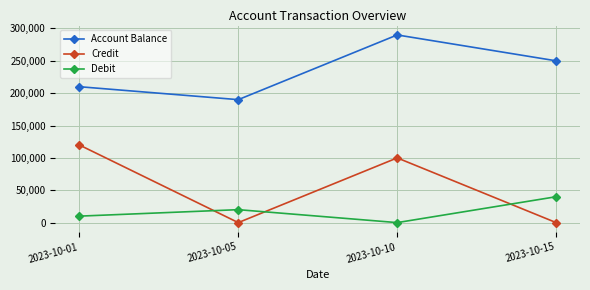

What are all the series names shown in the legend?

Account Balance, Credit, Debit